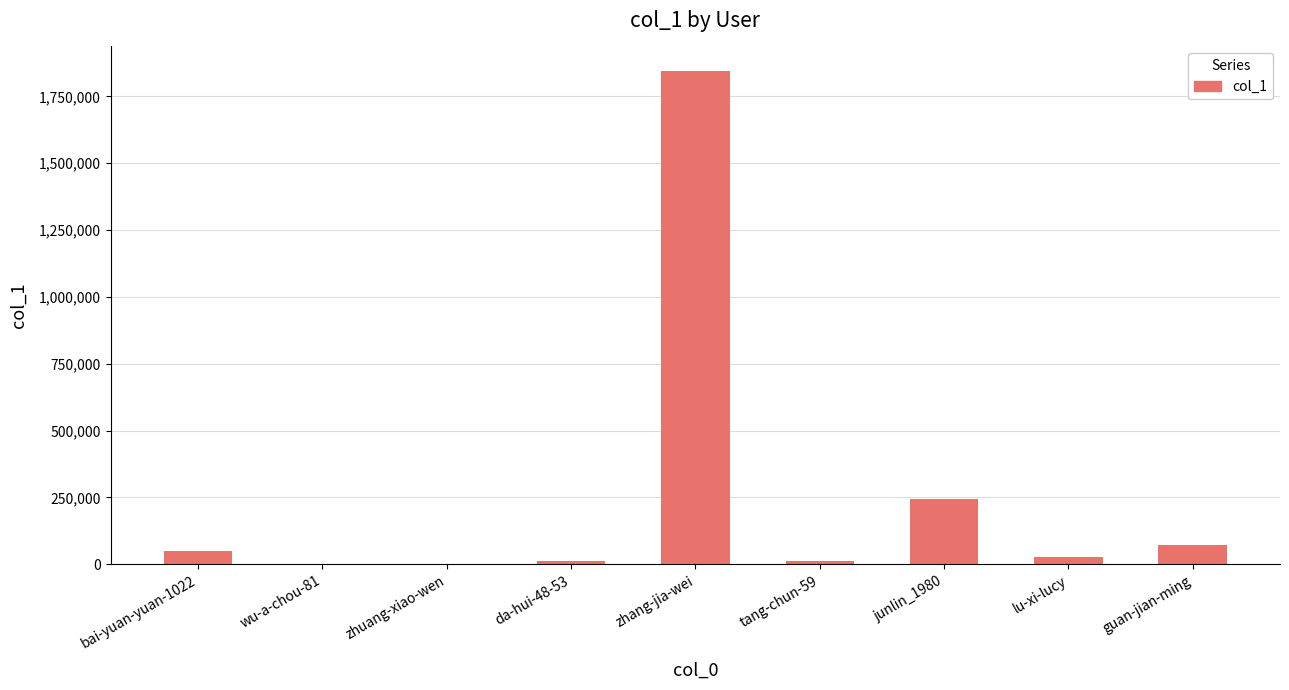

What is the sum of the values at wu-a-chou-81 and zhuang-xiao-wen?

3305